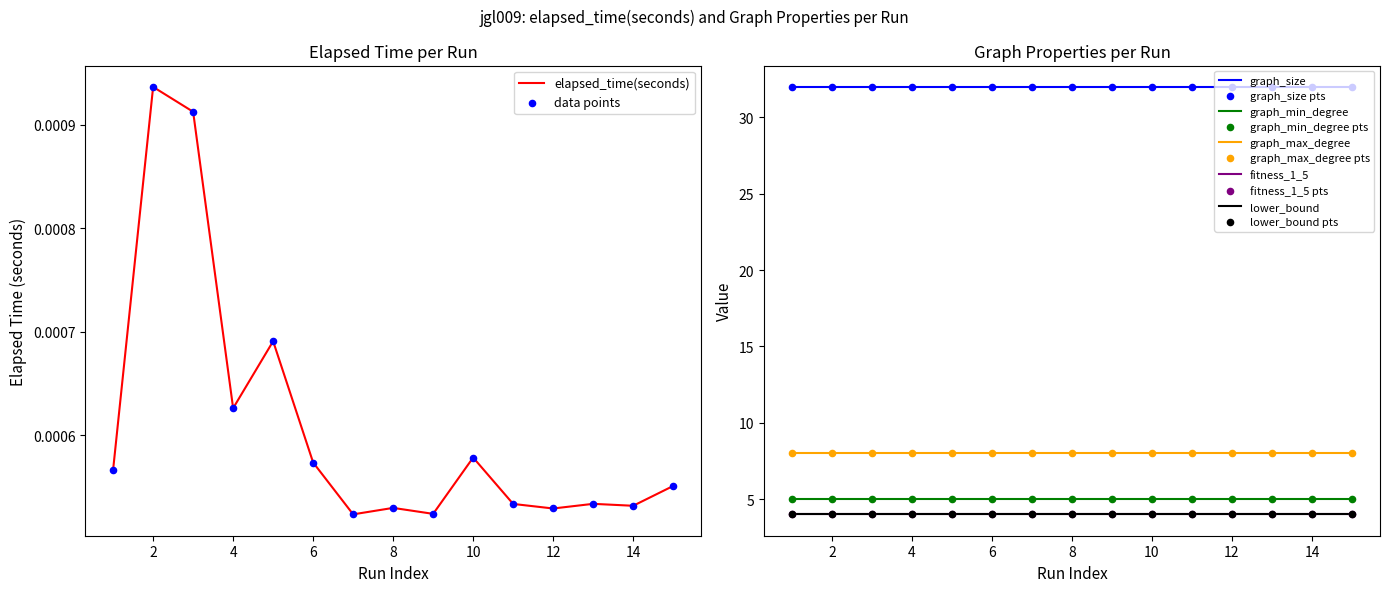

At which category is the sum across all series the highest?

1